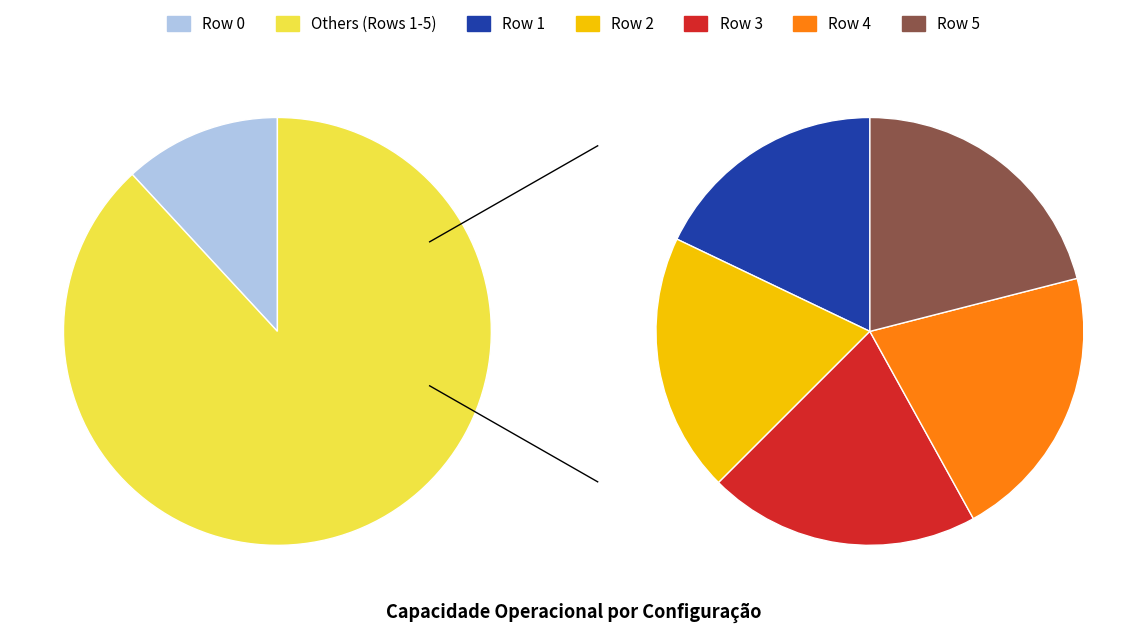

How many segments does this pie chart have?

6